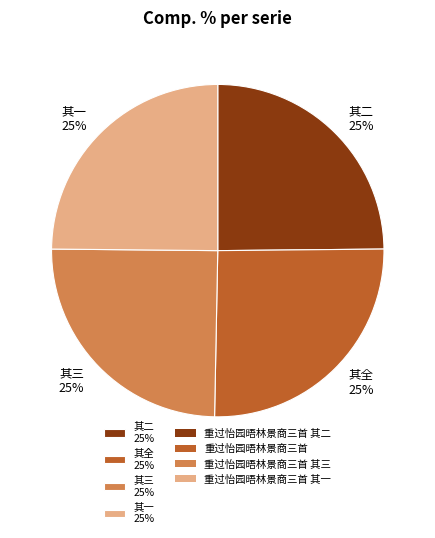

What percentage is the 其三 25% slice, to the nearest percent?

25%